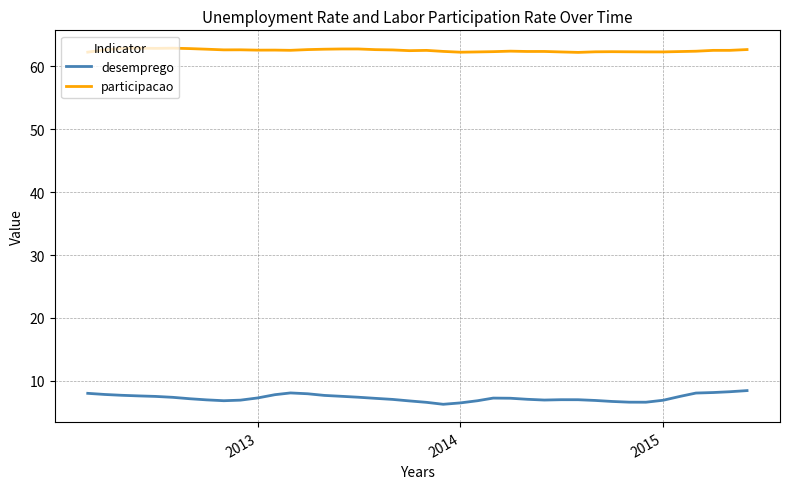

Which series has the largest range (max minus min)?

desemprego